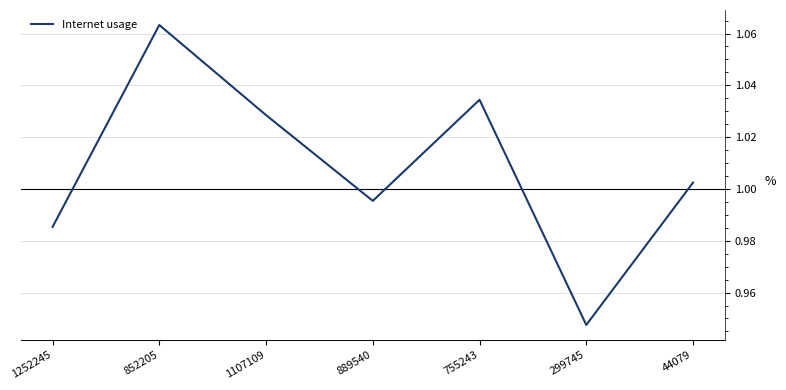

What is the sum of the values at 1252245 and 852205?

2.0